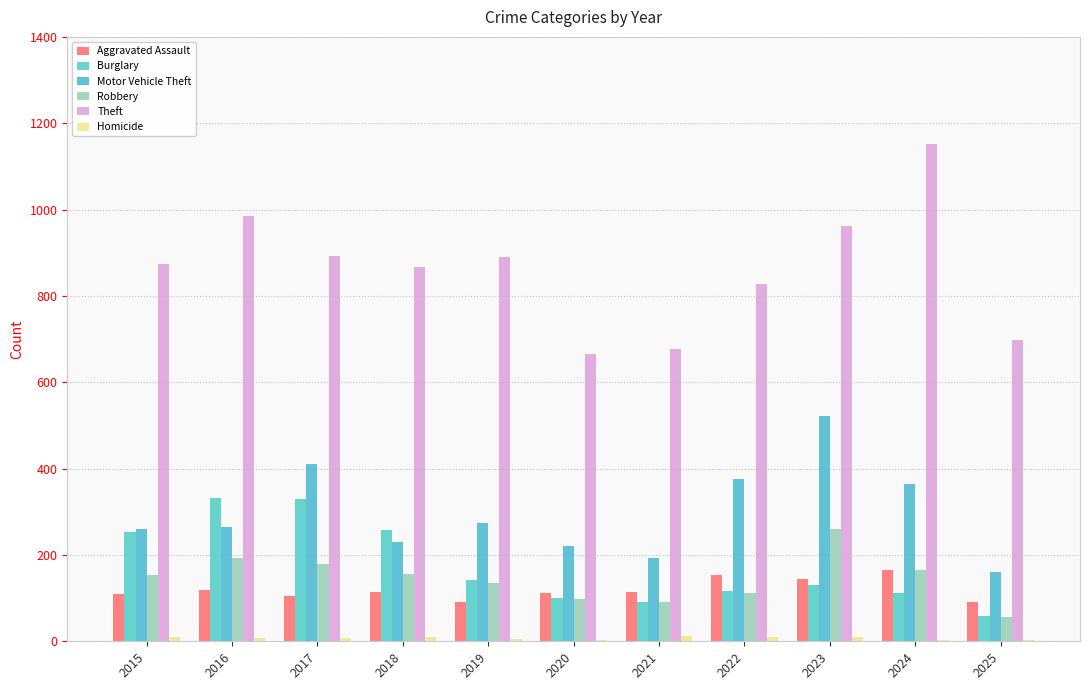

Reading left to right, list all the values displayed in this chart.

Aggravated Assault: 2015=110	2016=118	2017=105	2018=115	2019=92	2020=113	2021=115	2022=154	2023=145	2024=166	2025=90
Burglary: 2015=254	2016=333	2017=329	2018=257	2019=143	2020=100	2021=90	2022=116	2023=130	2024=112	2025=59
Motor Vehicle Theft: 2015=261	2016=265	2017=411	2018=231	2019=273	2020=221	2021=193	2022=376	2023=523	2024=365	2025=160
Robbery: 2015=154	2016=194	2017=178	2018=155	2019=135	2020=97	2021=91	2022=111	2023=259	2024=165	2025=57
Theft: 2015=874	2016=984	2017=892	2018=868	2019=891	2020=666	2021=678	2022=827	2023=961	2024=1153	2025=698
Homicide: 2015=9	2016=7	2017=8	2018=10	2019=5	2020=2	2021=13	2022=9	2023=10	2024=4	2025=2